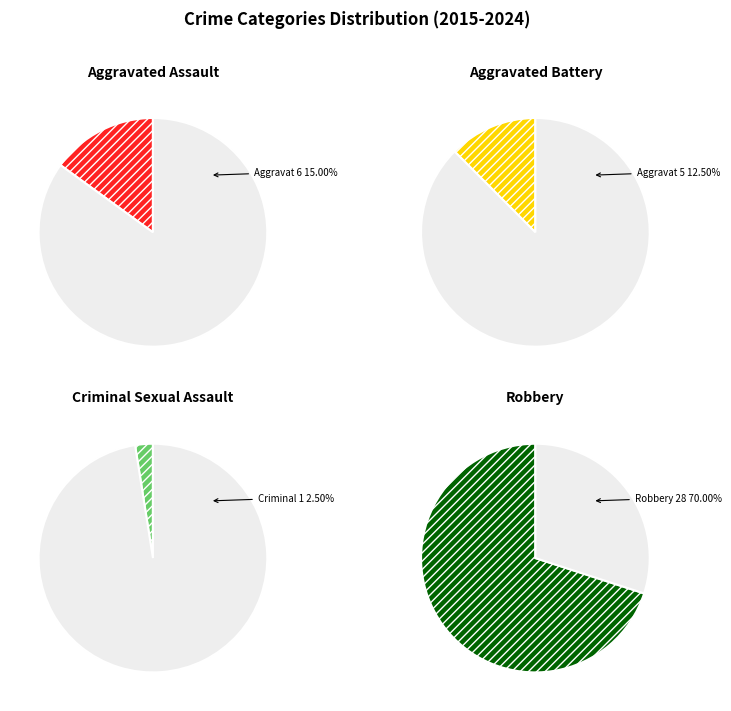

Is it true that Aggravated Battery is 7% of the pie?

False